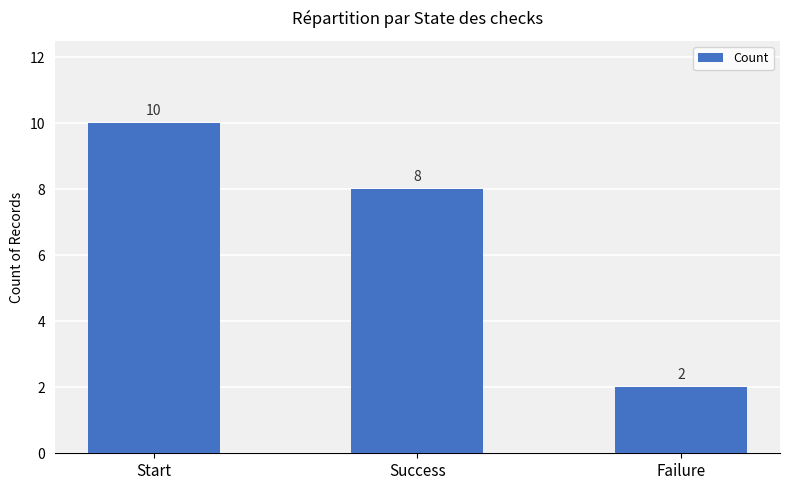

Count the values in the range 2 to 10.

3